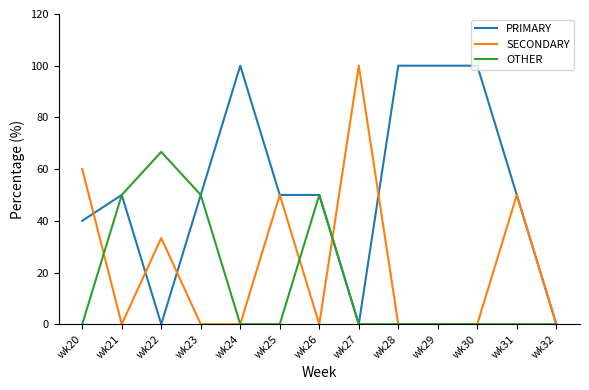

The value of OTHER at wk32 is -32.4. True or false?

False